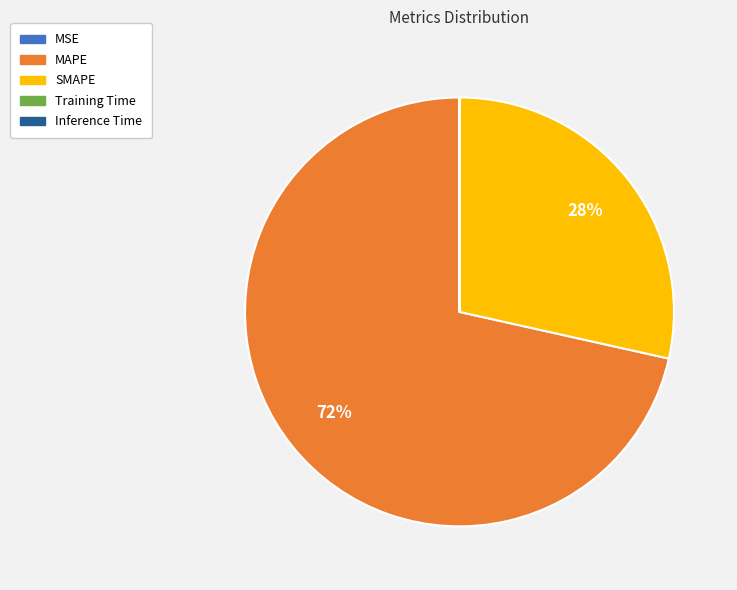

To the nearest percent, what portion does SMAPE represent?

28%